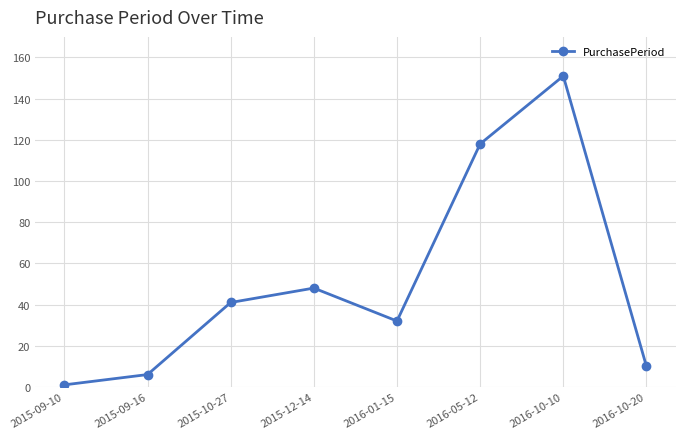

Which label corresponds to the largest value in the chart?

2016-10-10